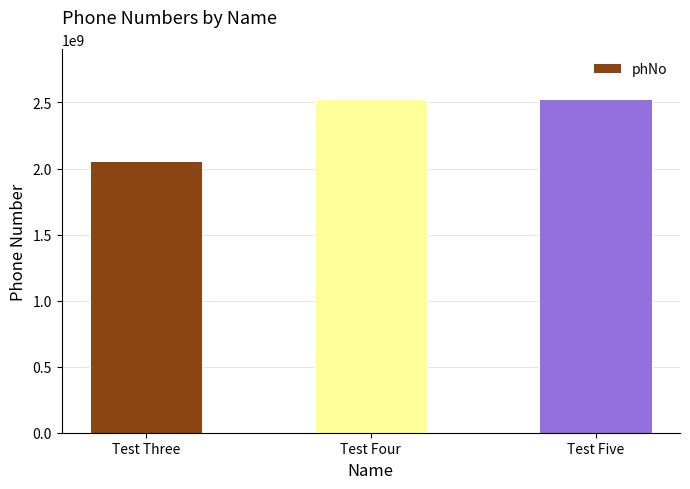

What value does the data have at Test Four?

2524000200